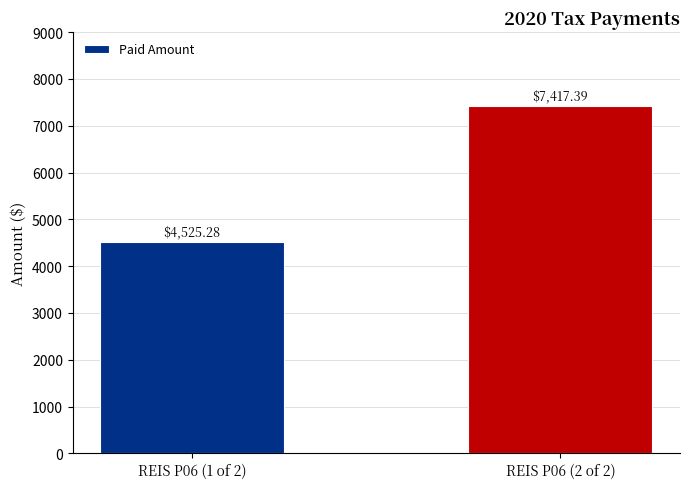

What is the difference between the maximum and minimum values?

2892.1